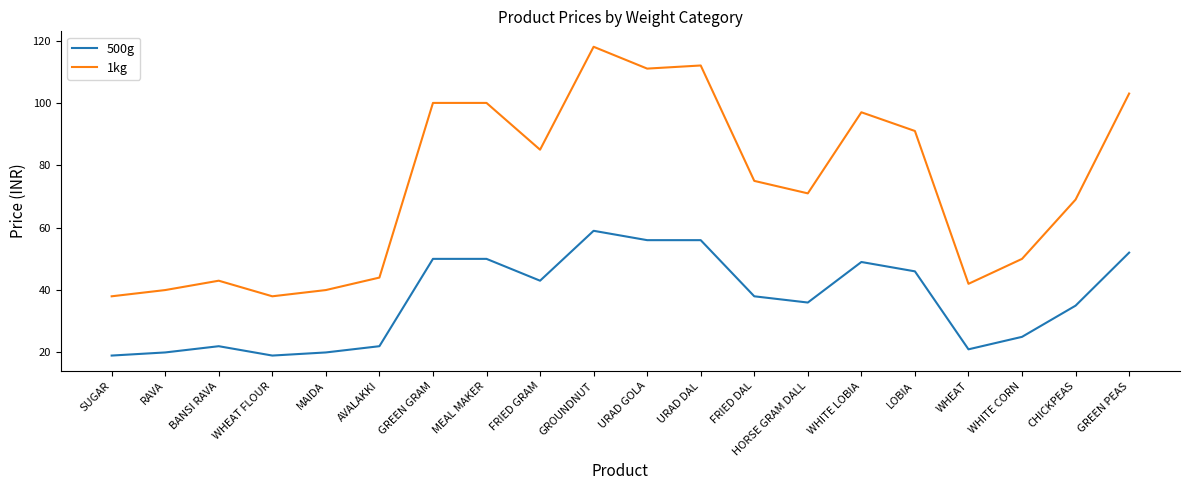

How many lines are shown in the chart?

2